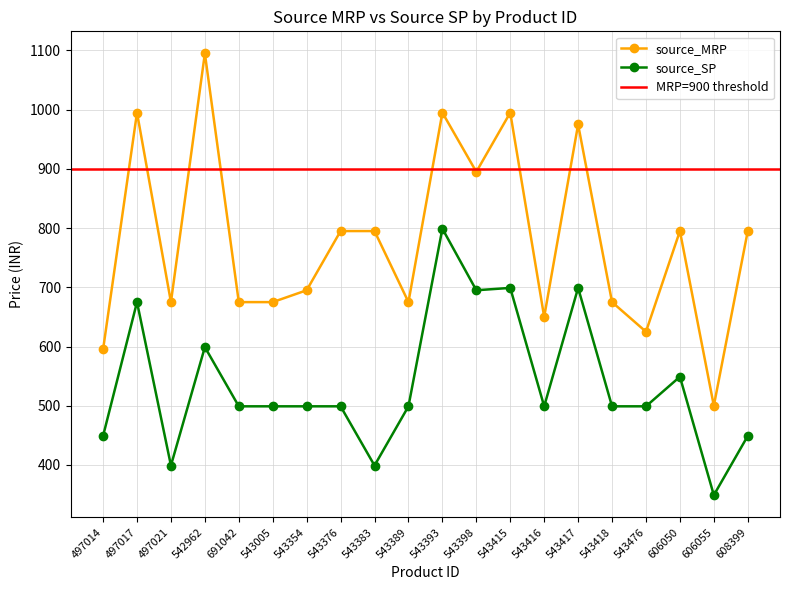

Which label corresponds to the smallest value in the chart?

606055